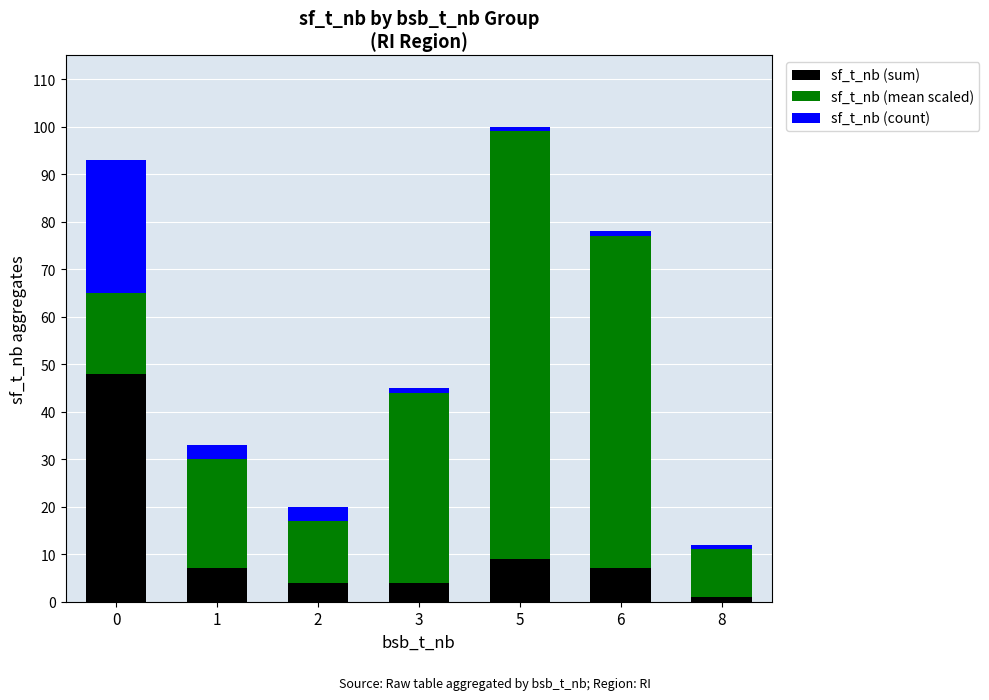

What is the highest value of the sf_t_nb (sum) series?

48